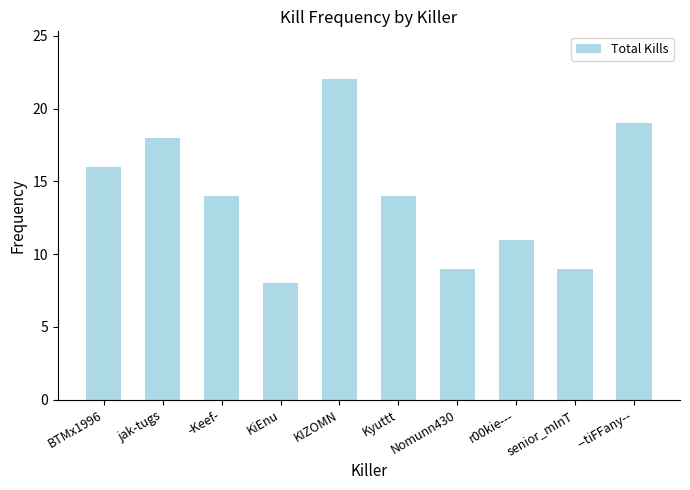

What is the approximate value at senior_mInT, to the nearest 5?

10